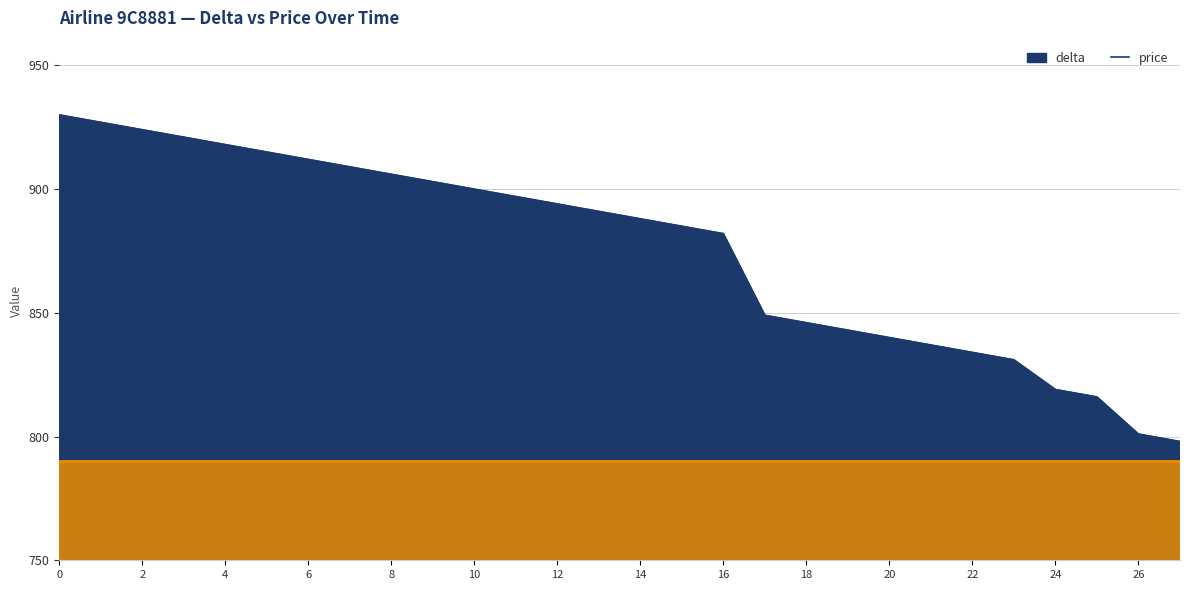

How many lines are shown in the chart?

1